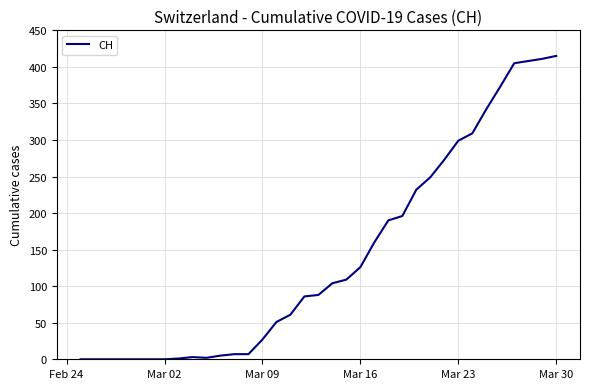

What is the greatest value displayed?

415